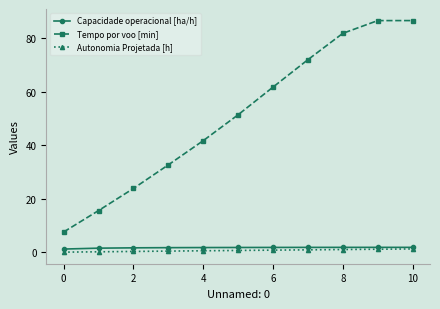

Which series has the widest spread of values?

Tempo por voo [min]